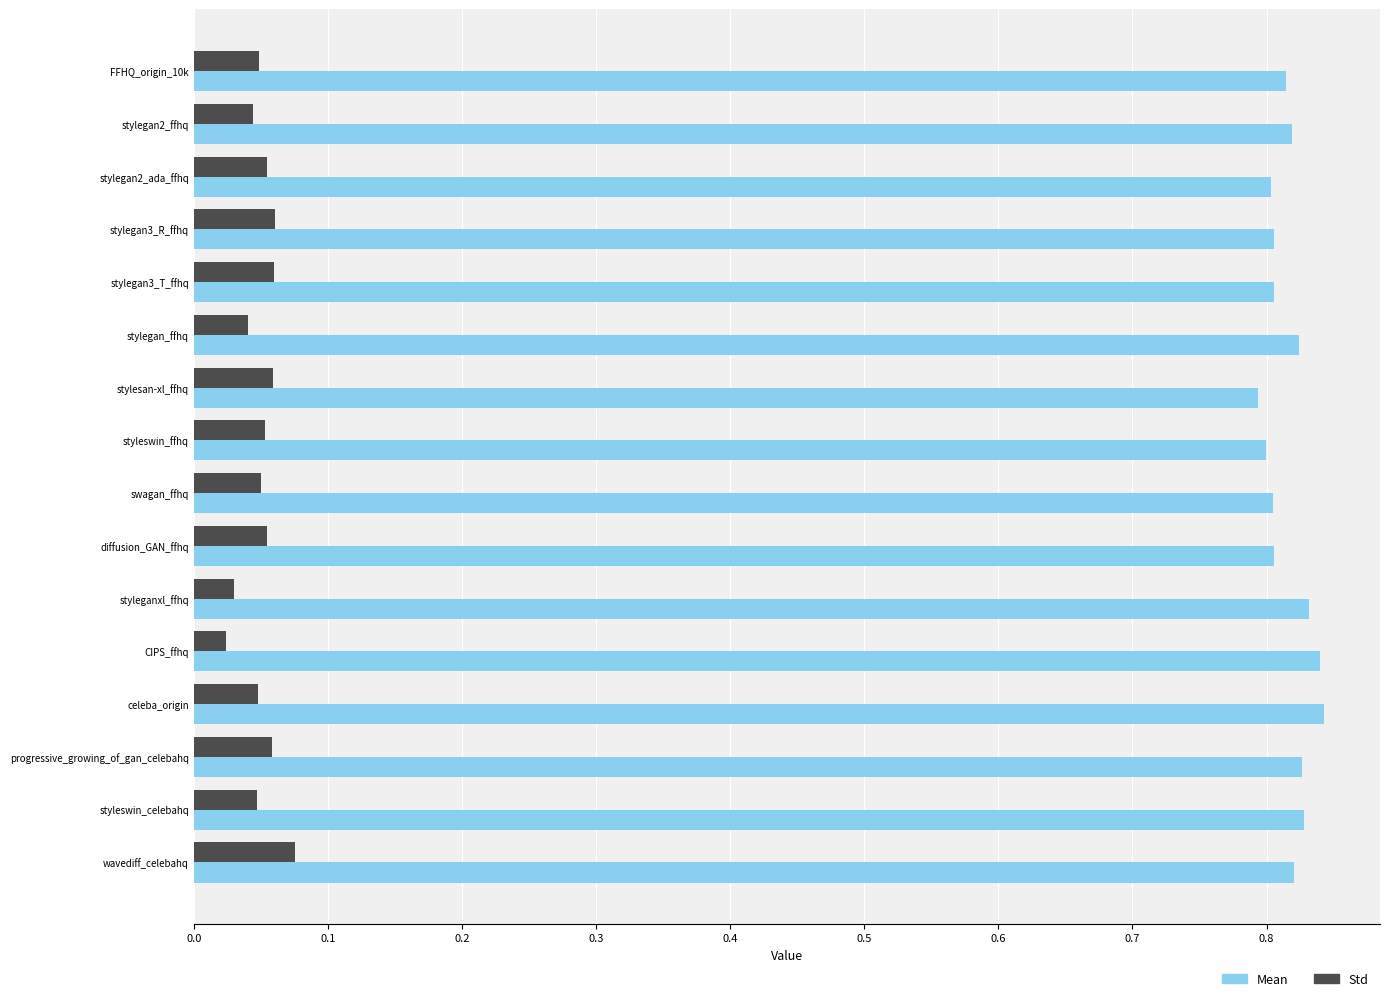

Rank the series by their maximum value, from lowest to highest.

Std, Mean